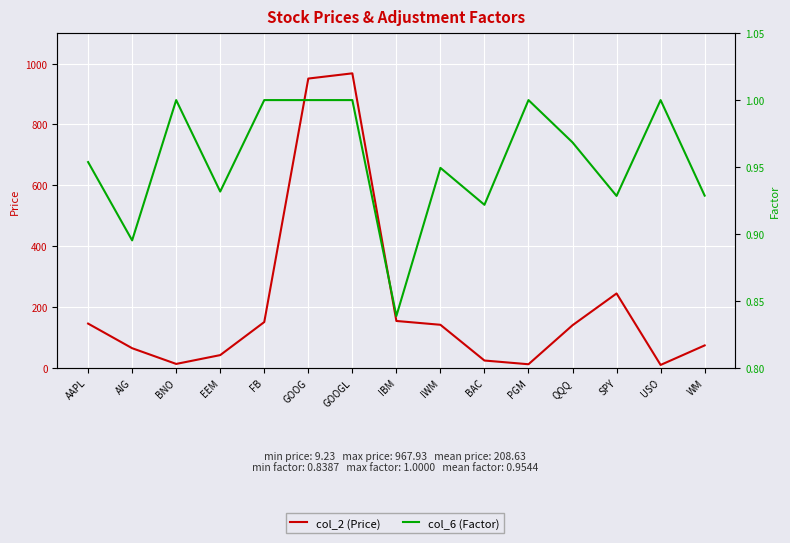

List the labels in order of col_2 (Price) value, smallest first.

USO, PGM, BNO, BAC, EEM, AIG, WM, QQQ, IWM, AAPL, FB, IBM, SPY, GOOG, GOOGL